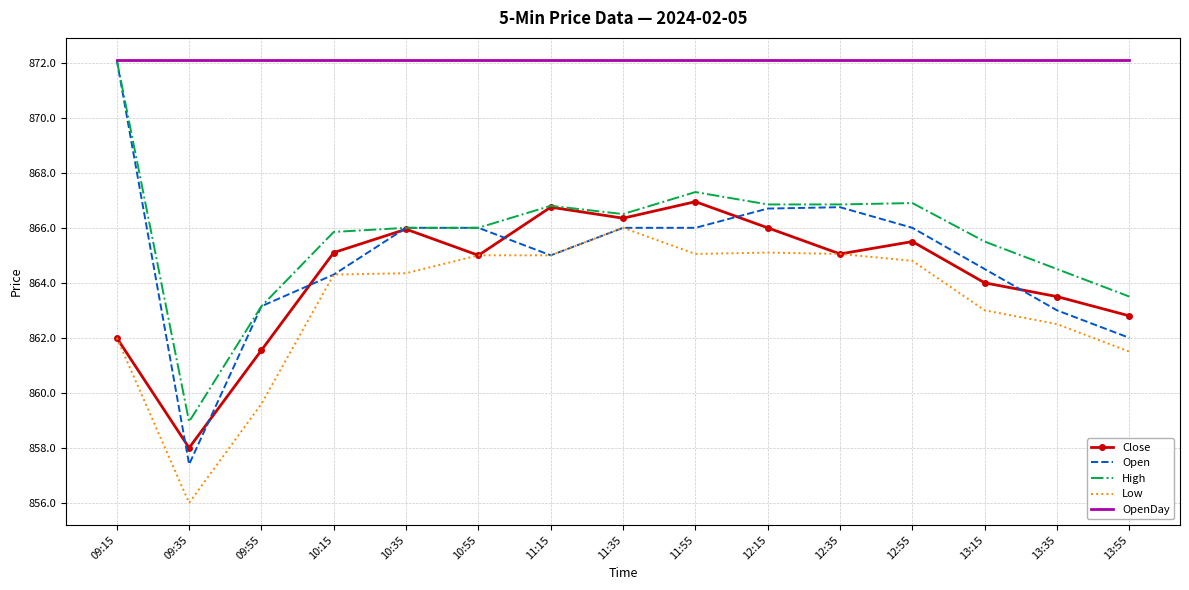

Which category has the highest value in the Open series?

09:15